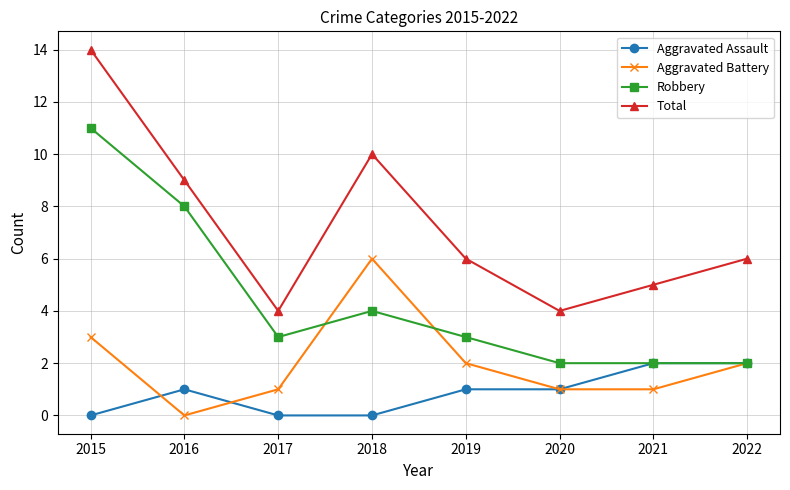

How many lines are shown in the chart?

4